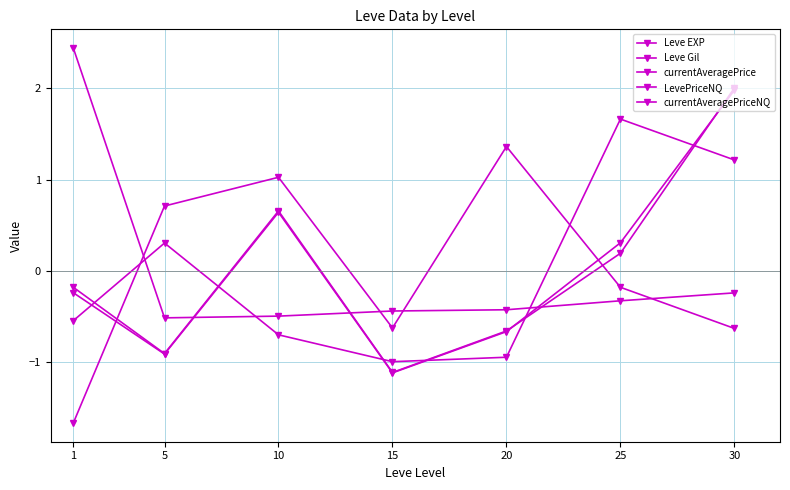

How many data points does each series have?

7